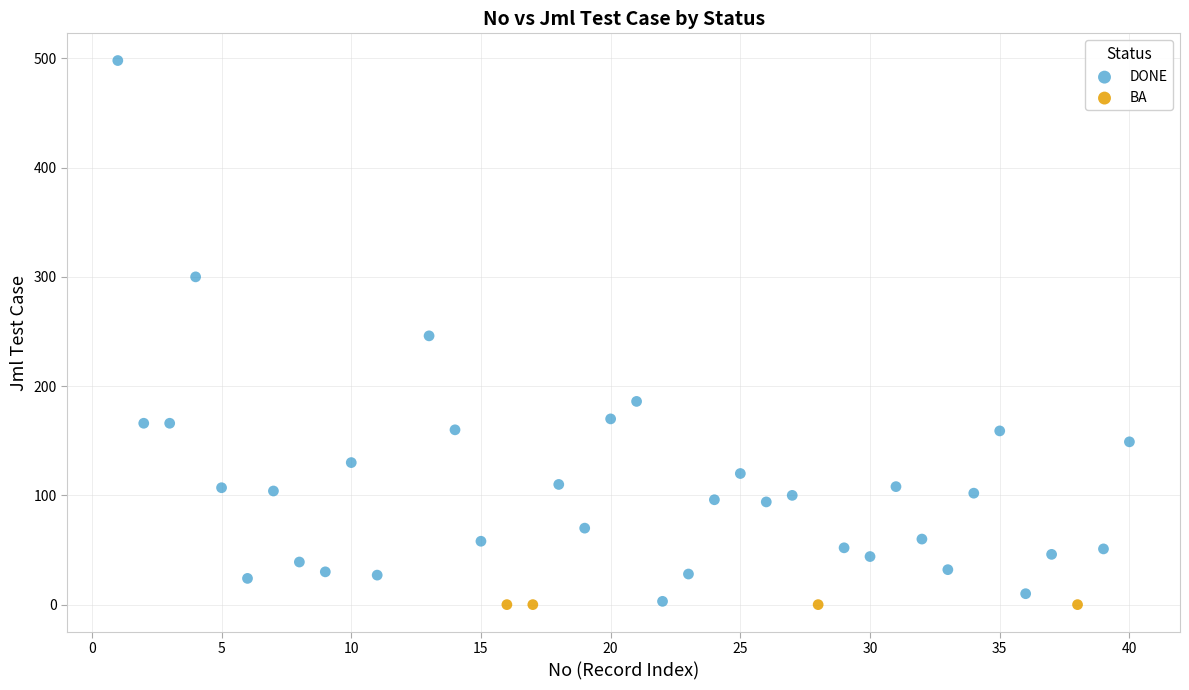

Which series reaches the maximum Y coordinate?

DONE